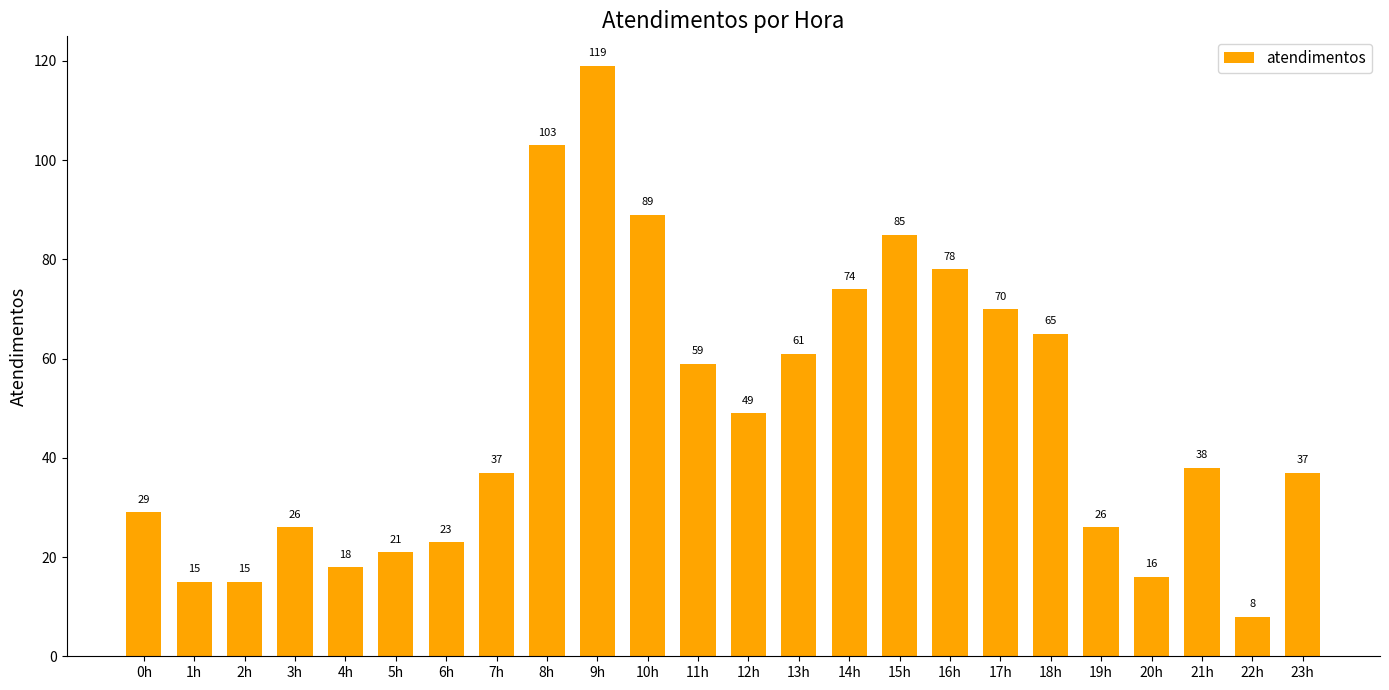

Between 7h and 20h, which is larger?

7h